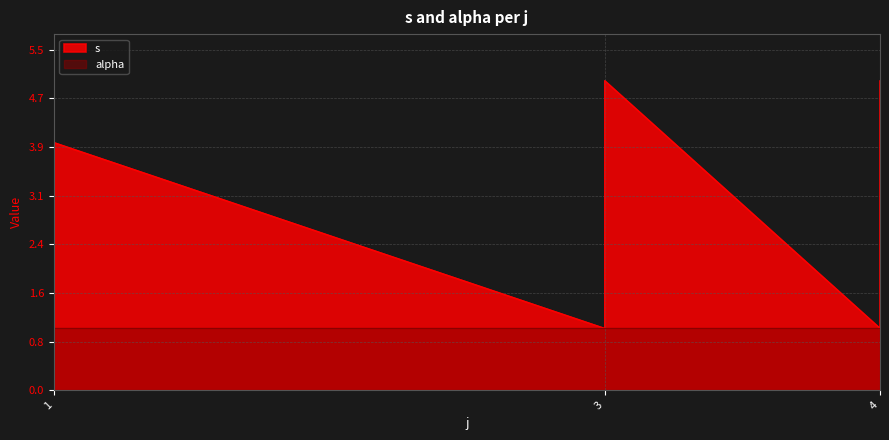

The value at 4 is 1. True or false?

True